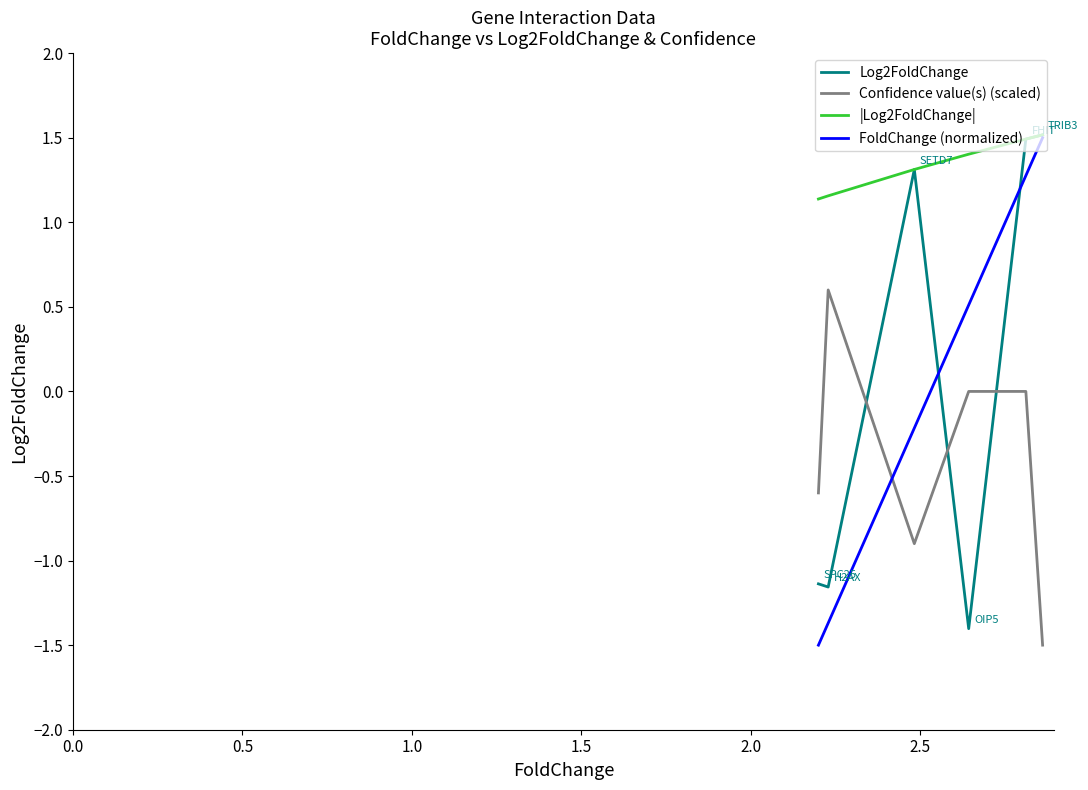

How many values in FoldChange (normalized) are below zero?

3